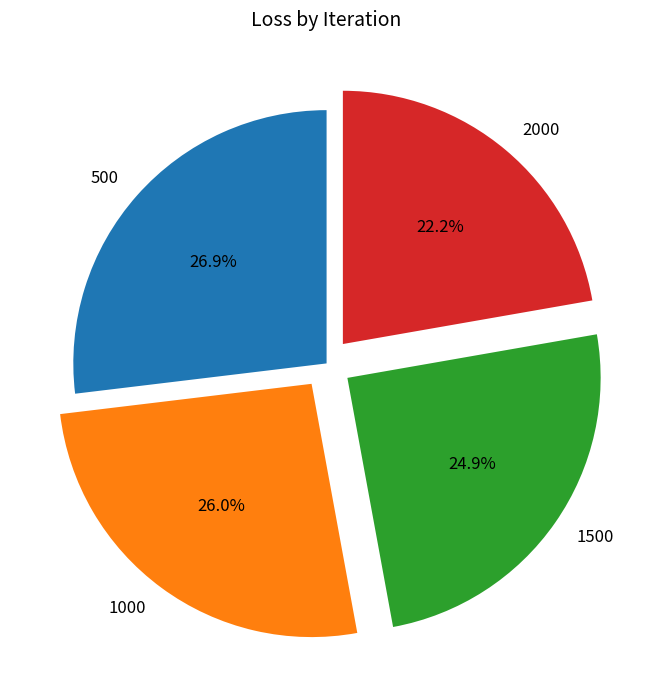

Is it true that 1500 is 25% of the pie?

True